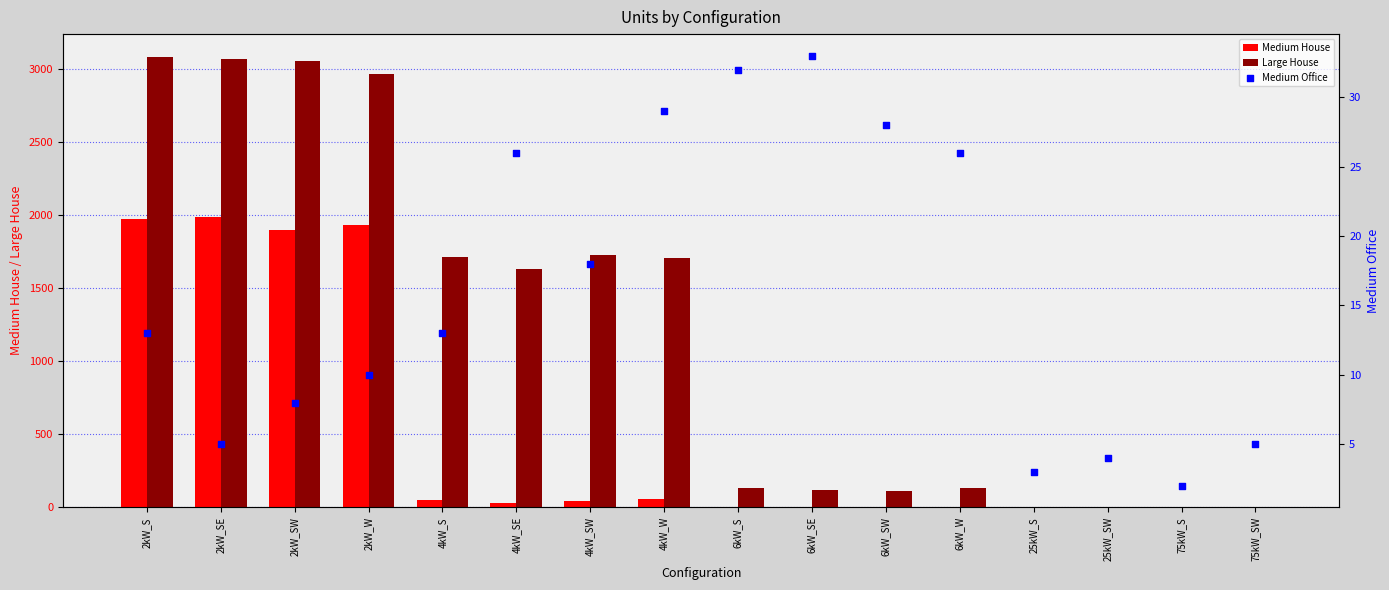

What is the total value across all series at 6kW_S?

167